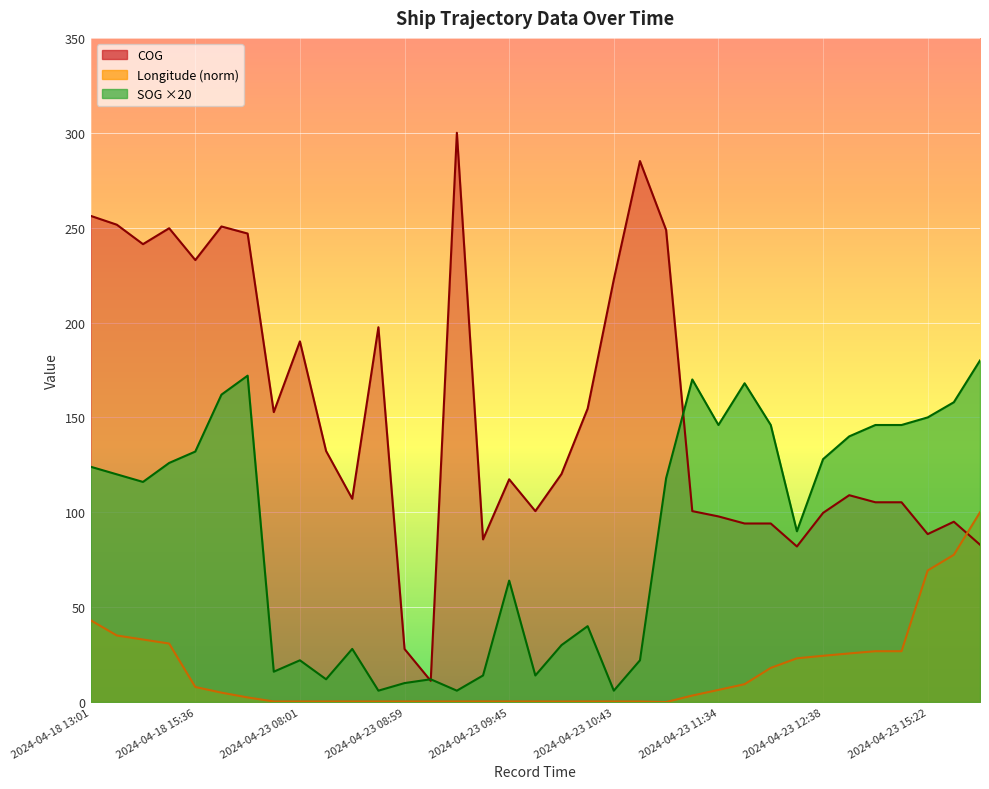

At which category does Longitude reach its first local valley?

2024-04-23 08:01